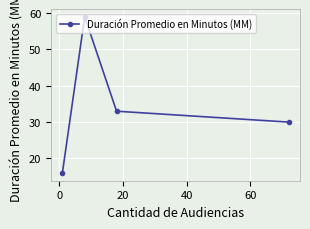

What is the difference between the maximum and minimum values?

43